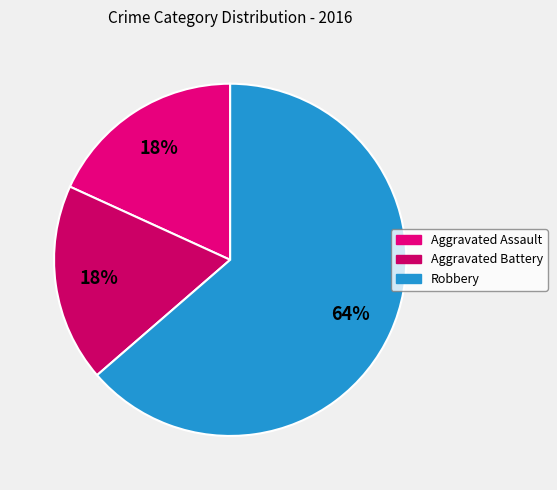

Is Aggravated Assault the majority of the pie?

No